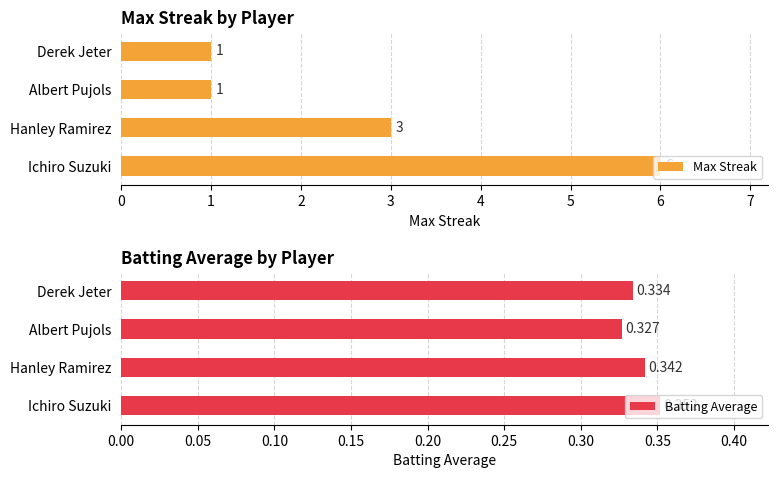

What is the minimum value for Max Streak?

1.0